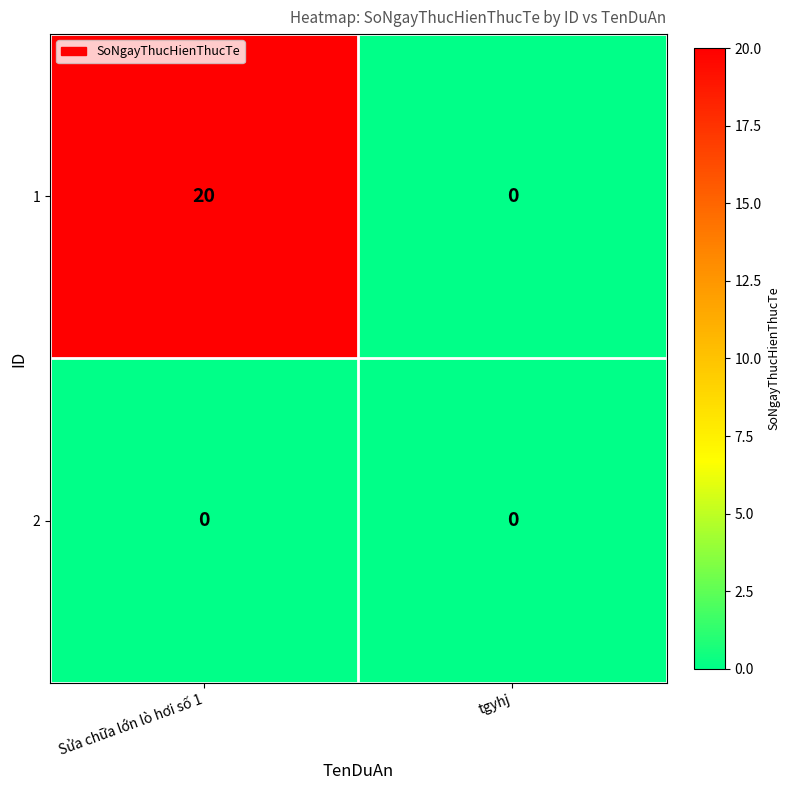

Which category has the highest value across all series?

Sửa chữa lớn lò hơi số 1